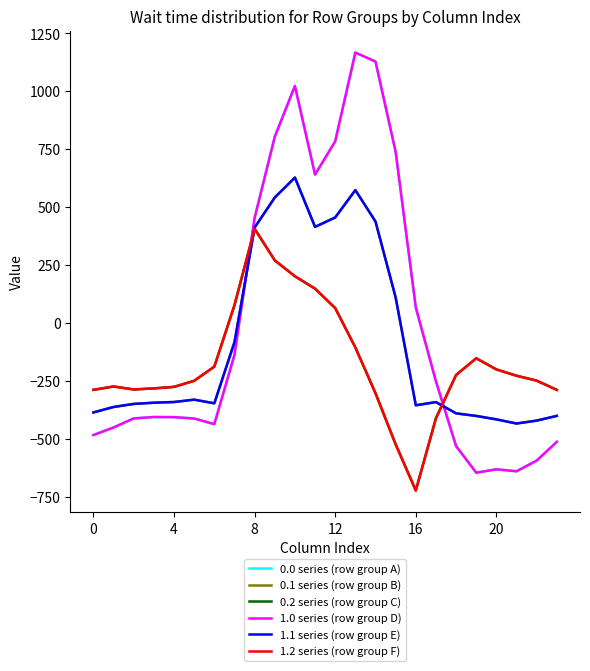

Does the chart have visible grid lines?

No